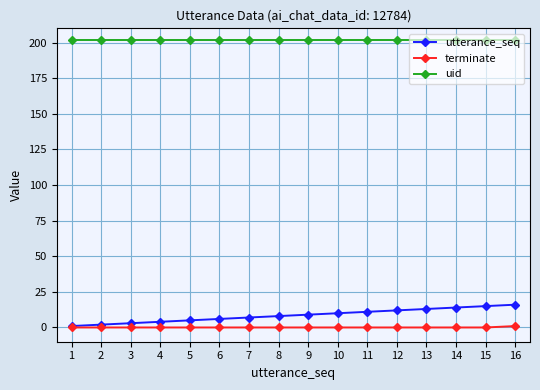

True or false: terminate and uid cross at least once.

False